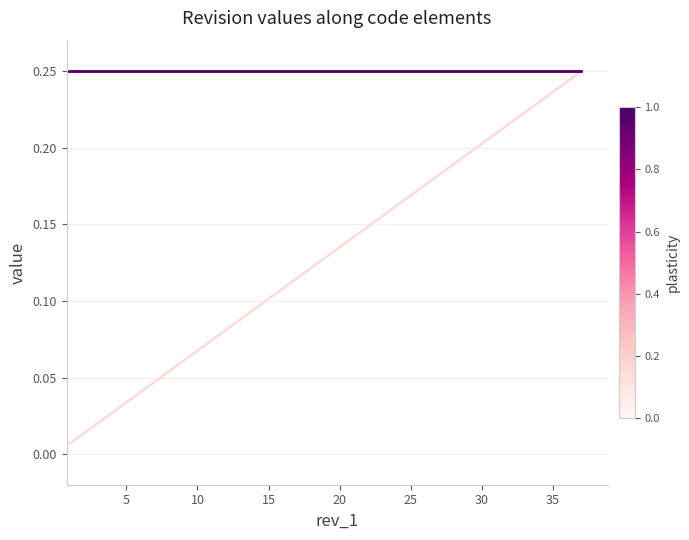

True or false: rev_timestamp_2 and doc_timestamp intersect in this chart.

False